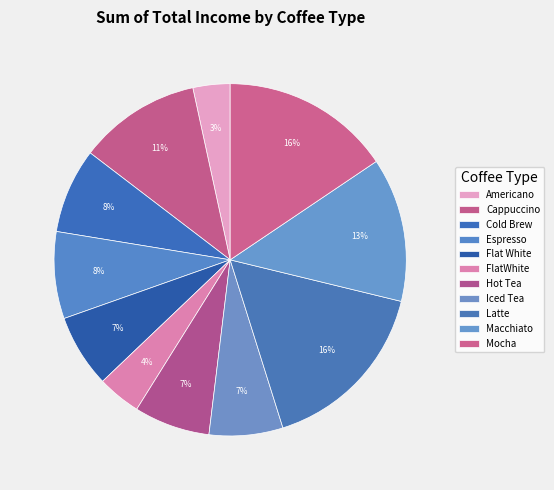

How many segments does this pie chart have?

11